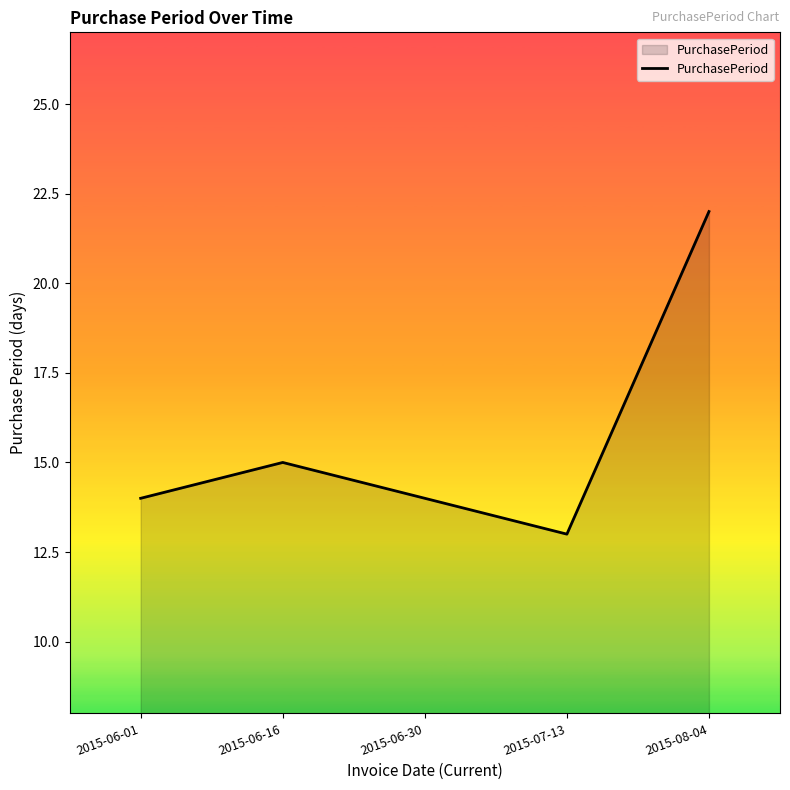

Where is the data nearest to the value 17?

2015-06-16